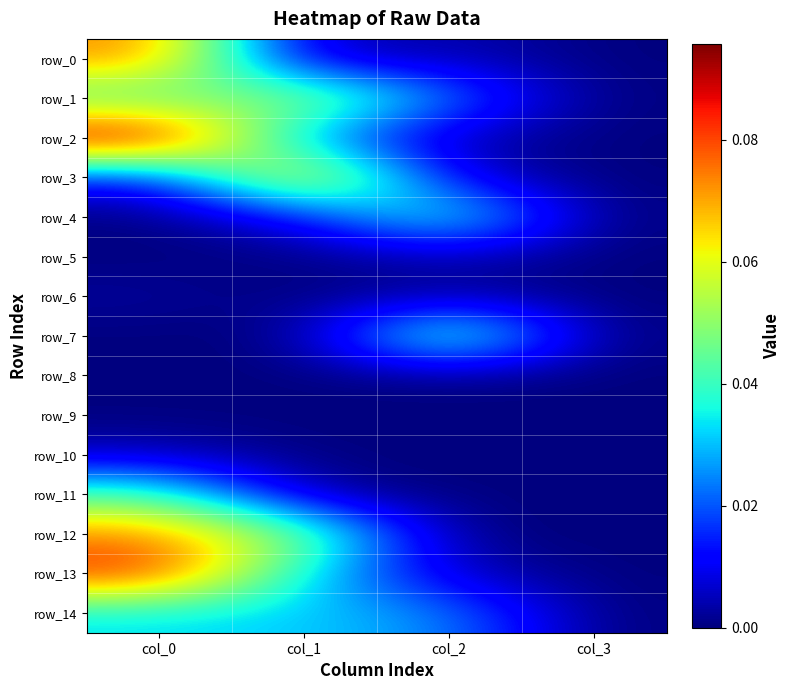

How many values in the row_9 series exceed 0?

1